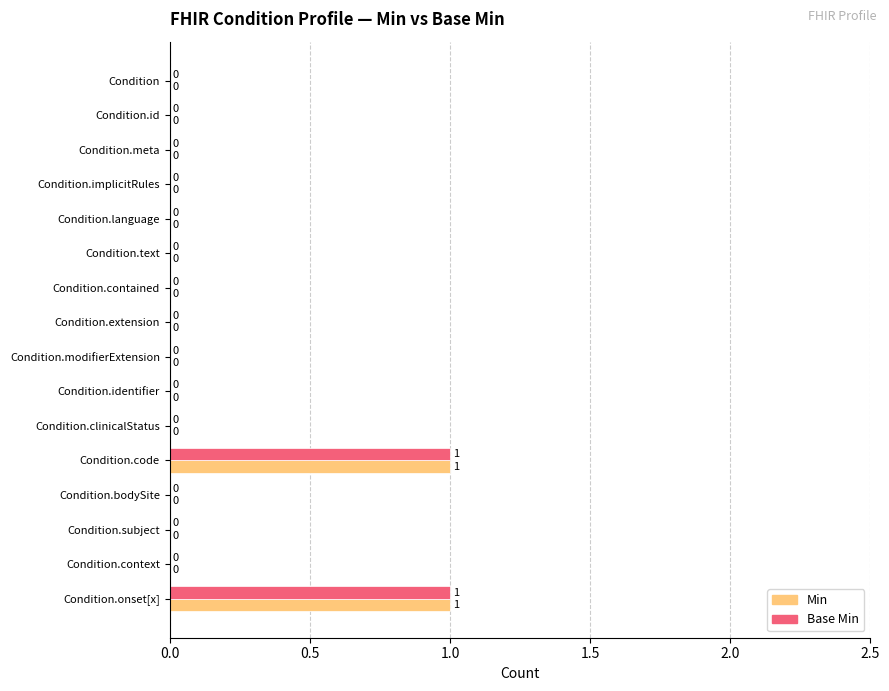

The Min series shows 0 at Condition.clinicalStatus. True or false?

True